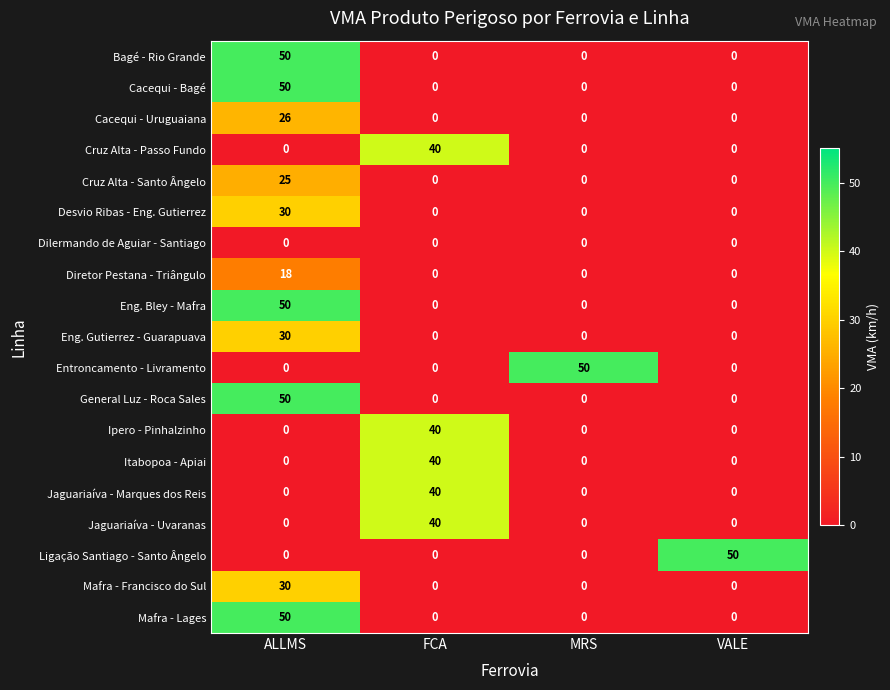

What is the difference between the highest and lowest values at MRS?

50